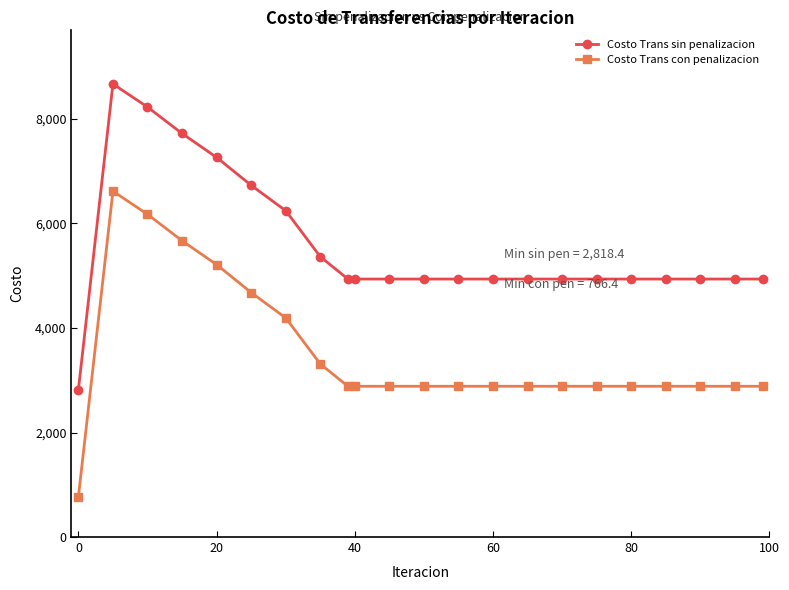

True or false: Costo Trans sin penalizacion has more than 0 points higher than both neighbors.

True